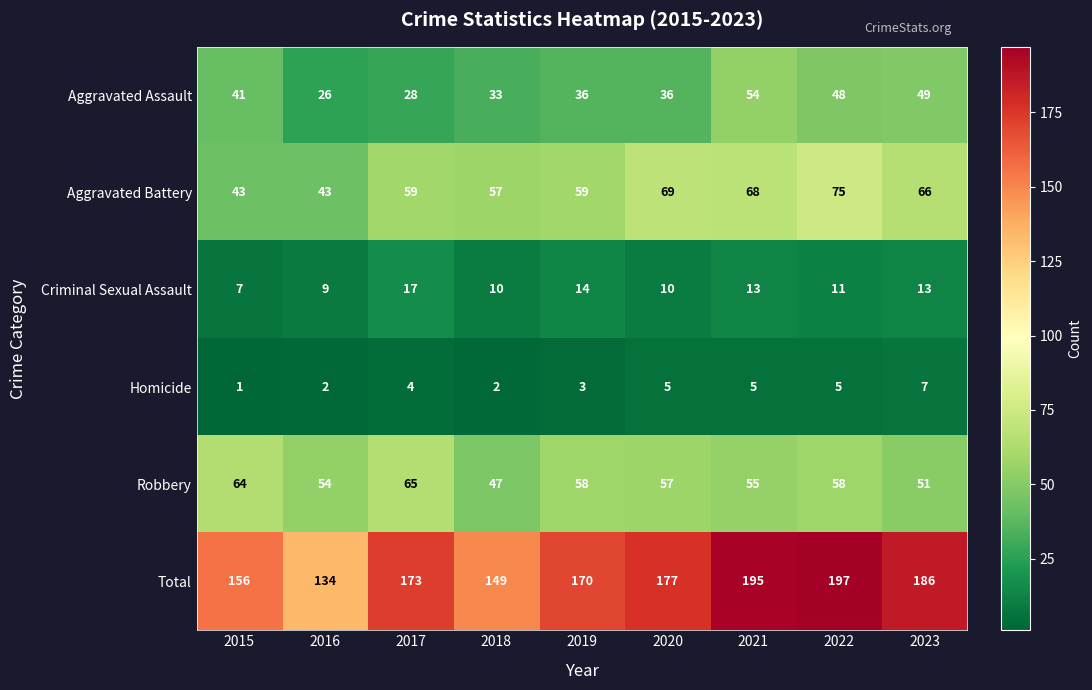

What is the sum of all Criminal Sexual Assault values?

104